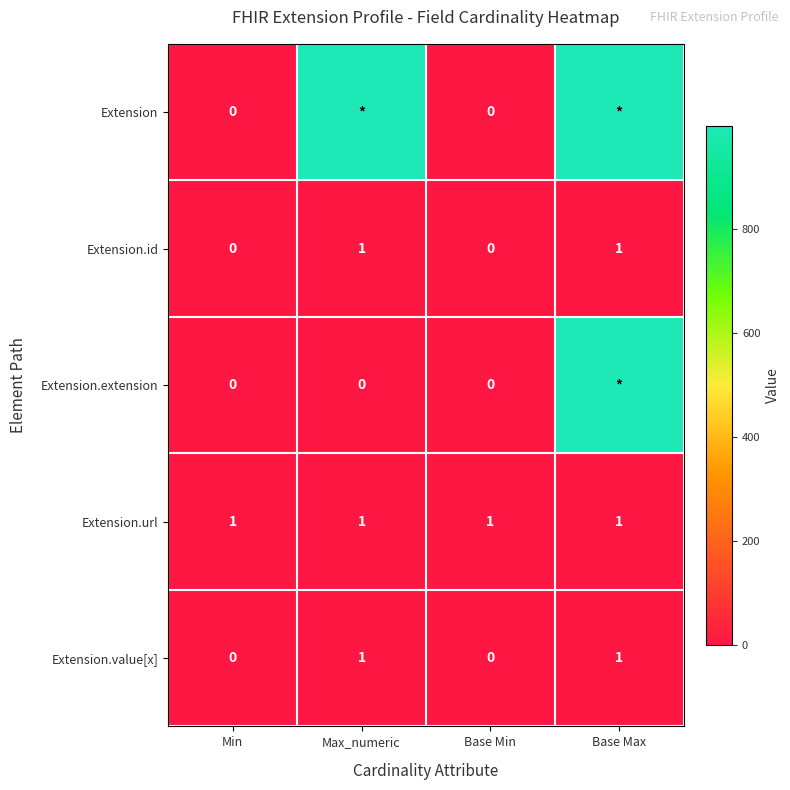

Is the value of Extension.url at Base Min greater than the value of Extension.extension at Base Min?

Yes